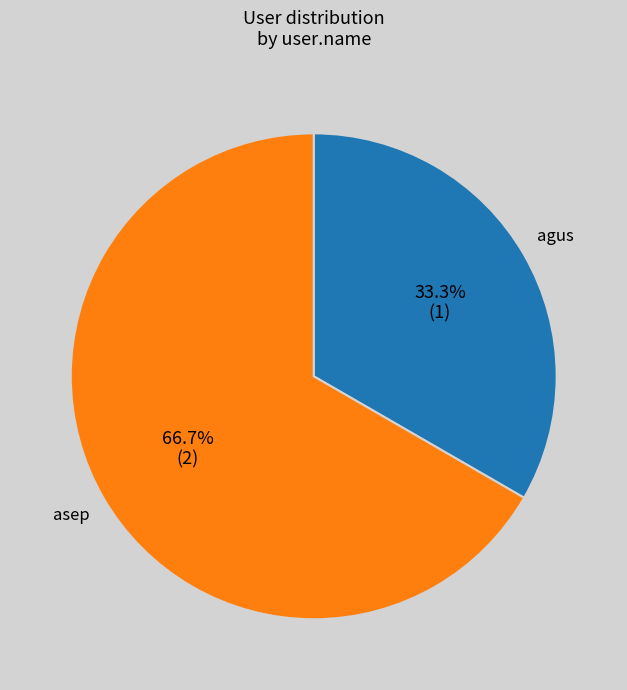

To the nearest percent, what percentage of the pie is asep?

67%